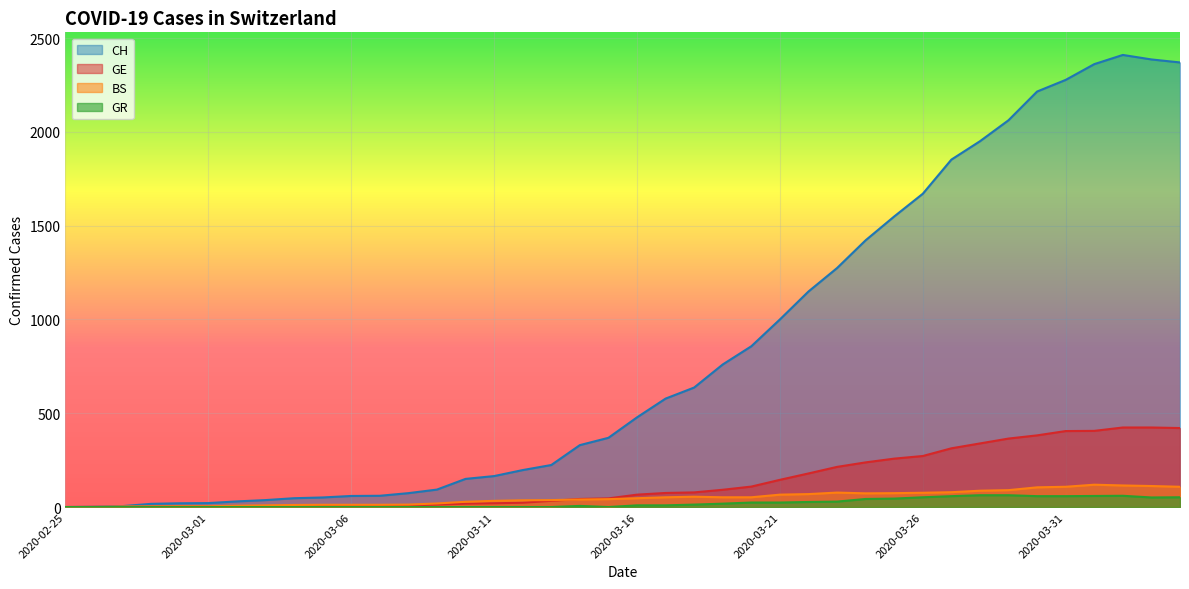

True or false: BS and CH cross at least once.

False